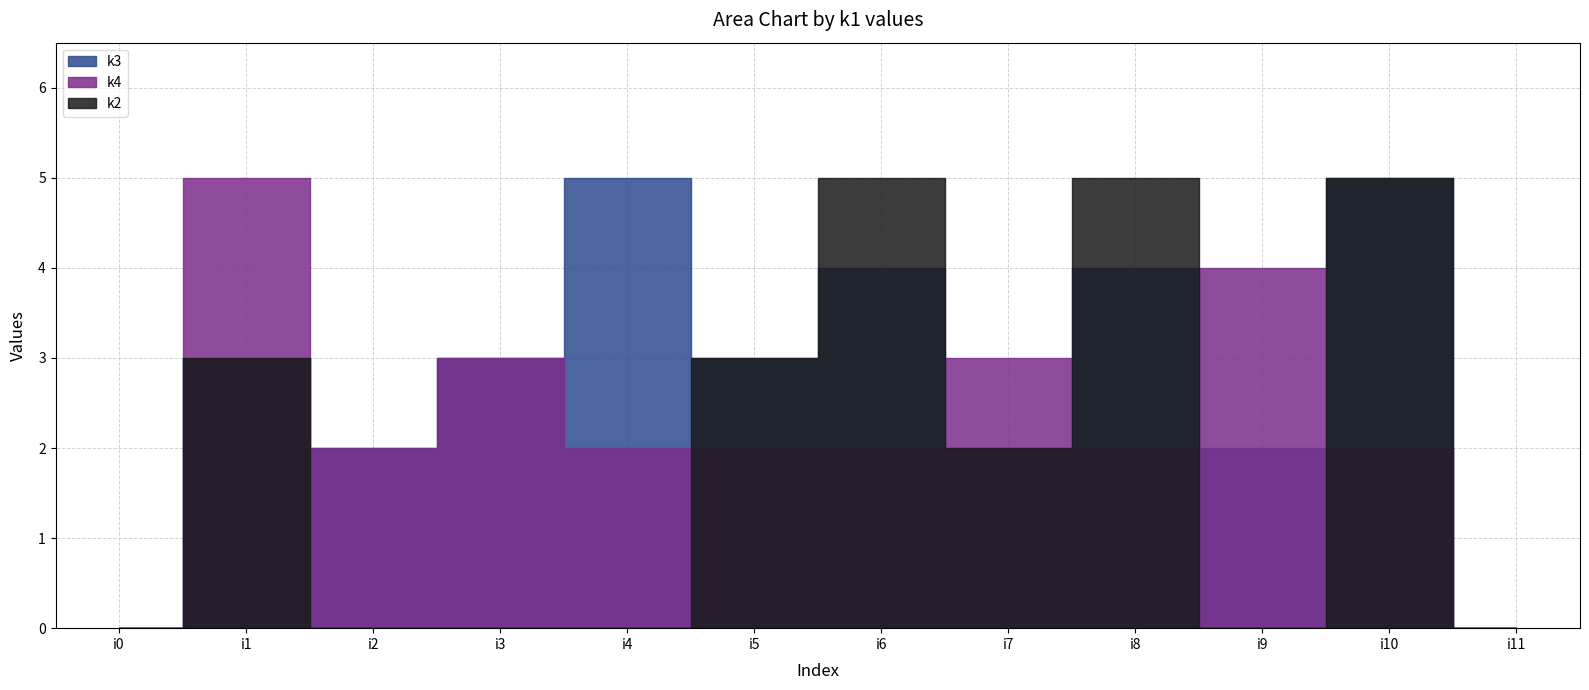

Where is the first local minimum for k2?

i7